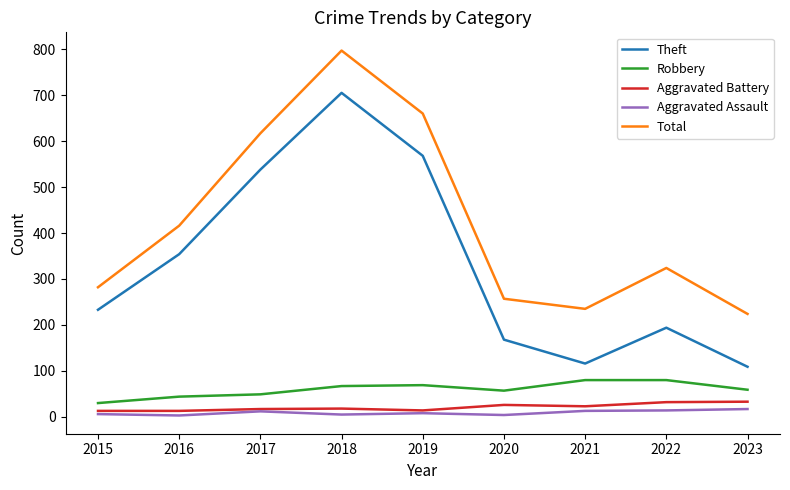

At 2015, list the series in order from smallest to largest.

Aggravated Assault, Aggravated Battery, Robbery, Theft, Total